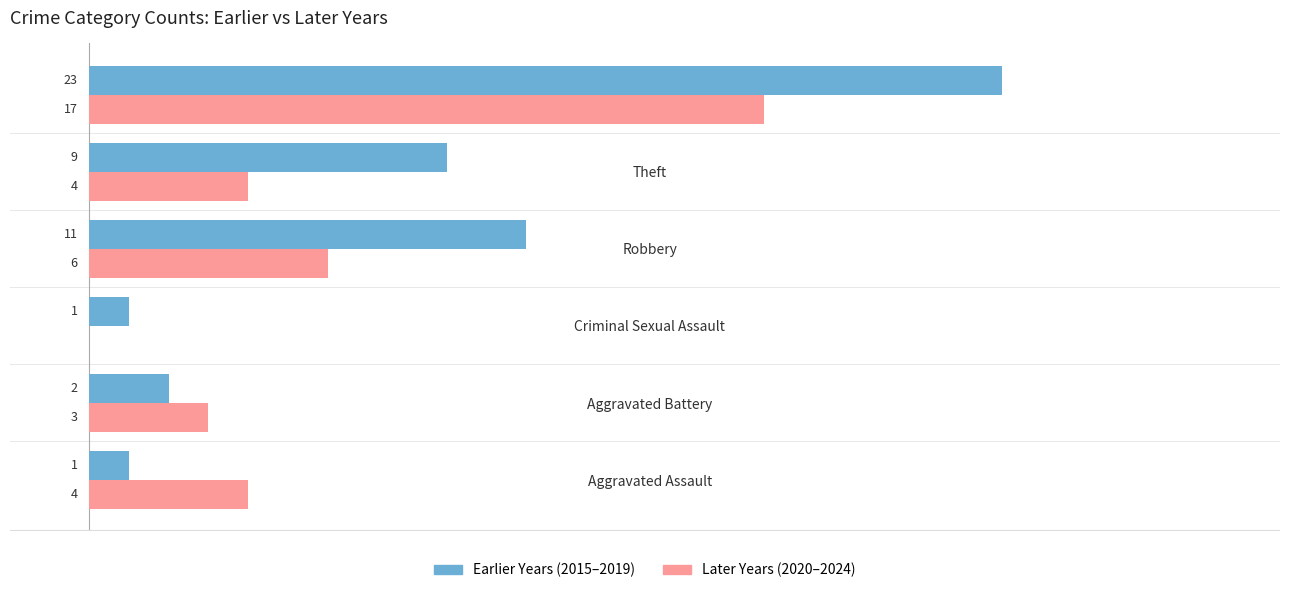

At which label does Earlier Years (2015–2019) reach its peak?

Total